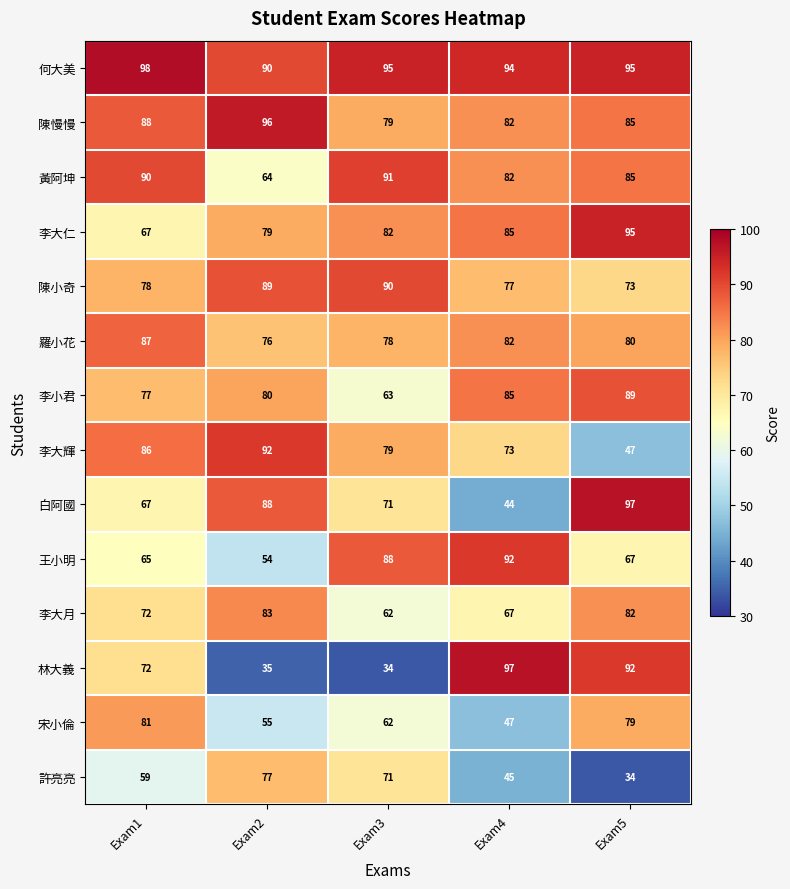

What is the average value of the 羅小花 series?

81